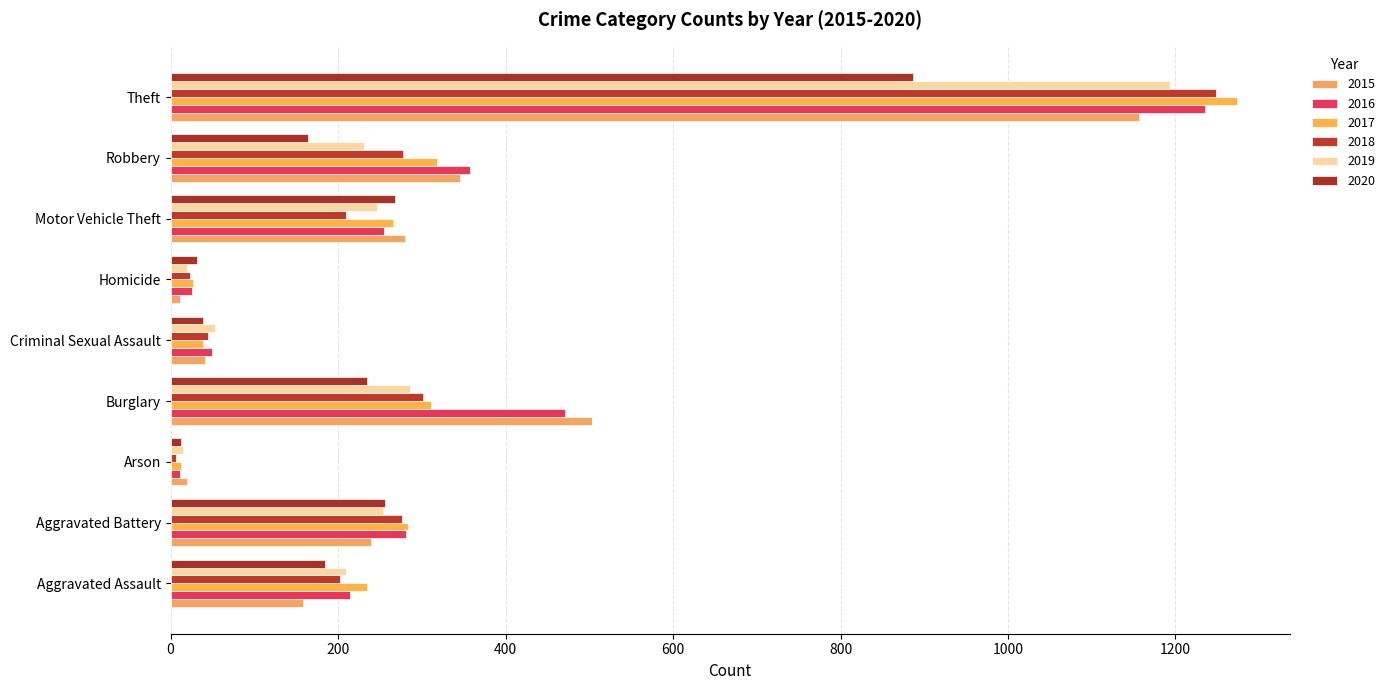

How many data points in 2017 are less than 266?

4